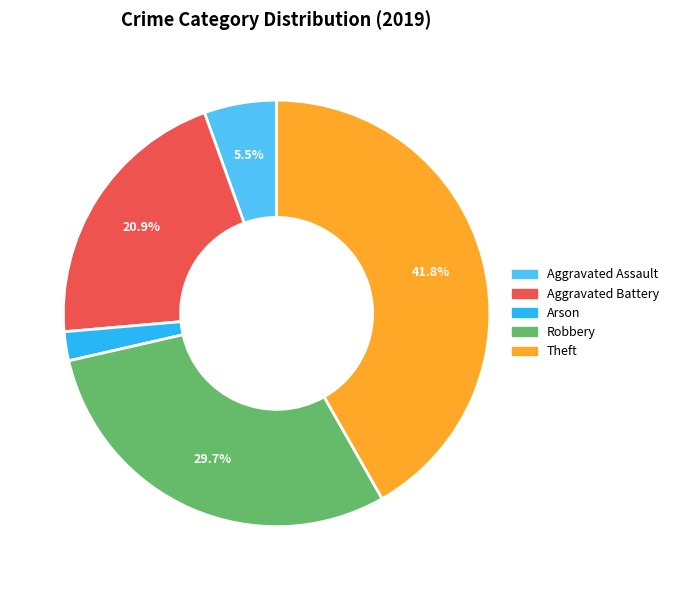

Rank the categories by value from highest to lowest.

Theft, Robbery, Aggravated Battery, Aggravated Assault, Arson